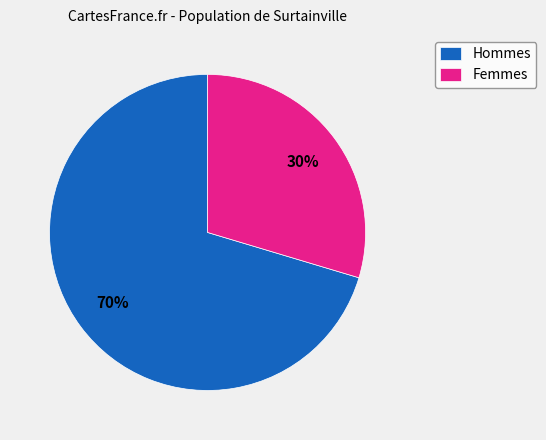

True or false: Femmes accounts for 30% of the total.

True